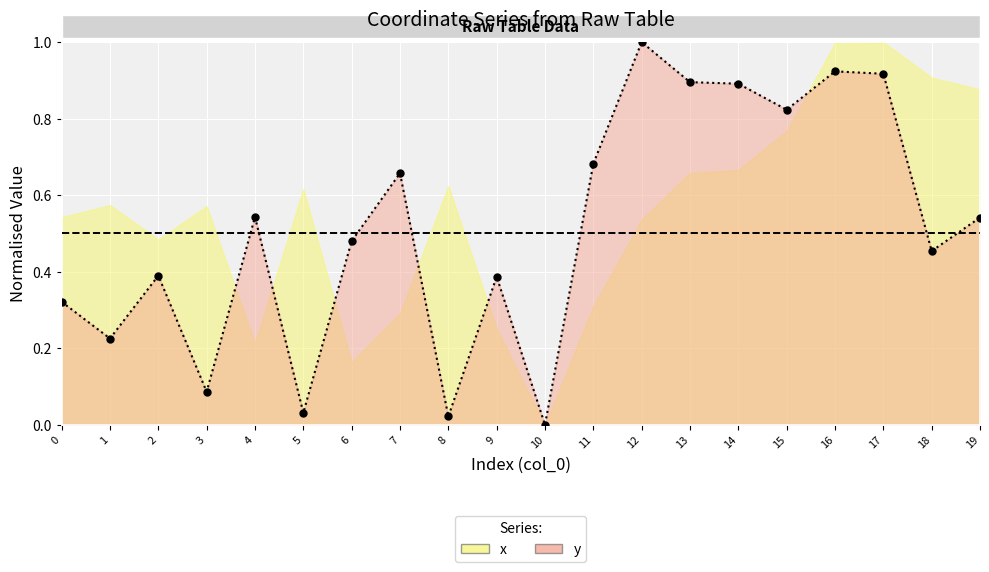

Reading left to right, transcribe all the data shown in this chart.

0.3	0.2	0.4	0.1	0.5	0.0	0.5	0.7	0.0	0.4	0.0	0.7	1.0	0.9	0.9	0.8	0.9	0.9	0.5	0.5